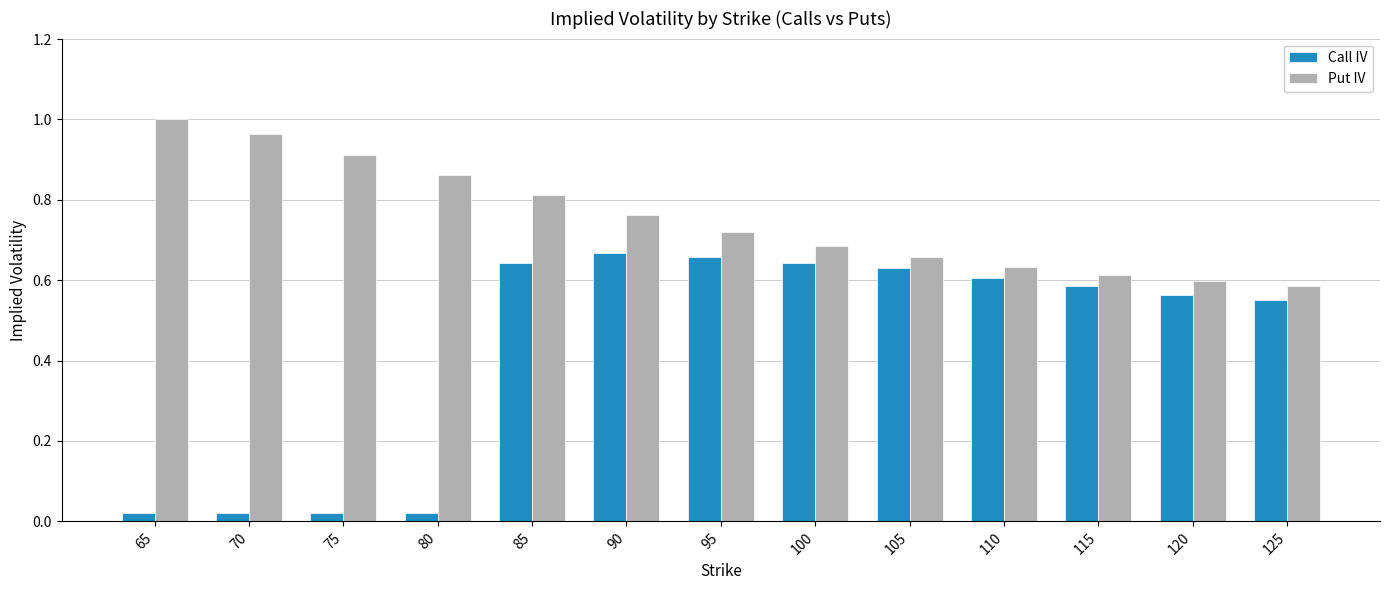

Which category has the highest value across all series?

65